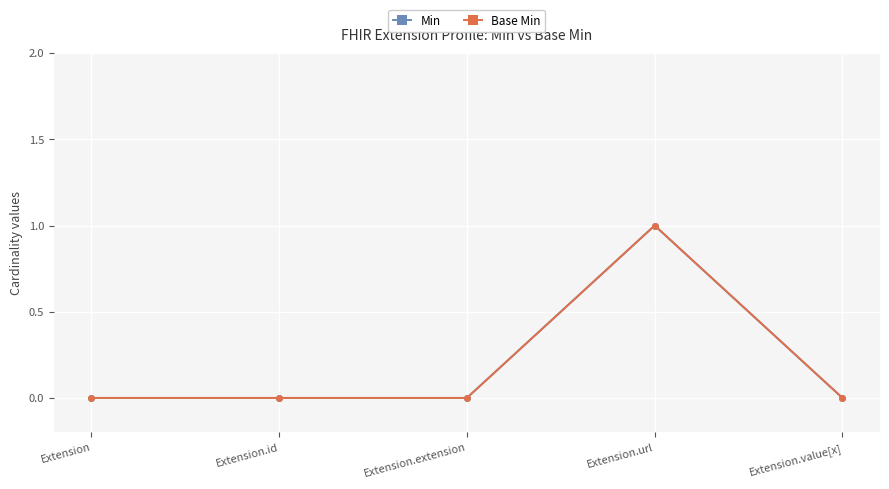

Which has a higher value, Extension or Extension.url?

Extension.url